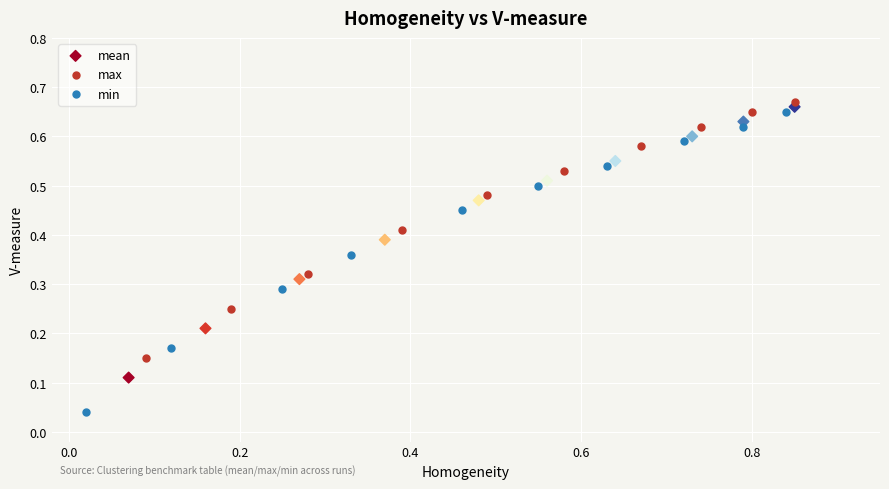

Which series has the widest spread of Y values?

min